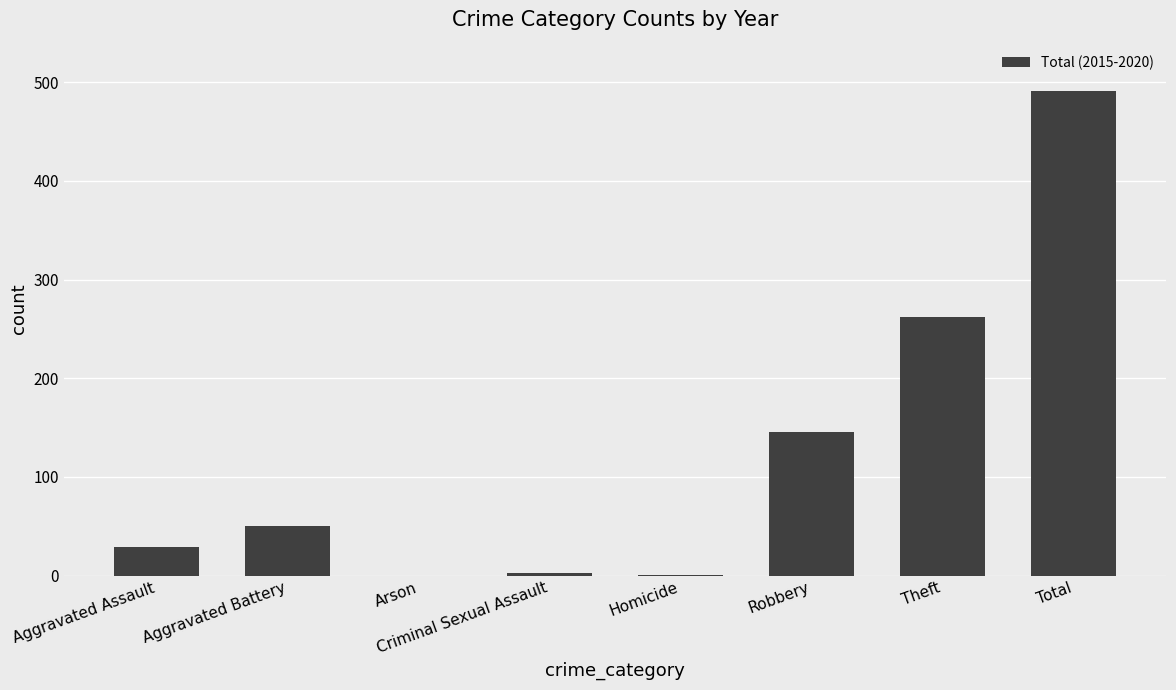

How many data points does each series have?

8